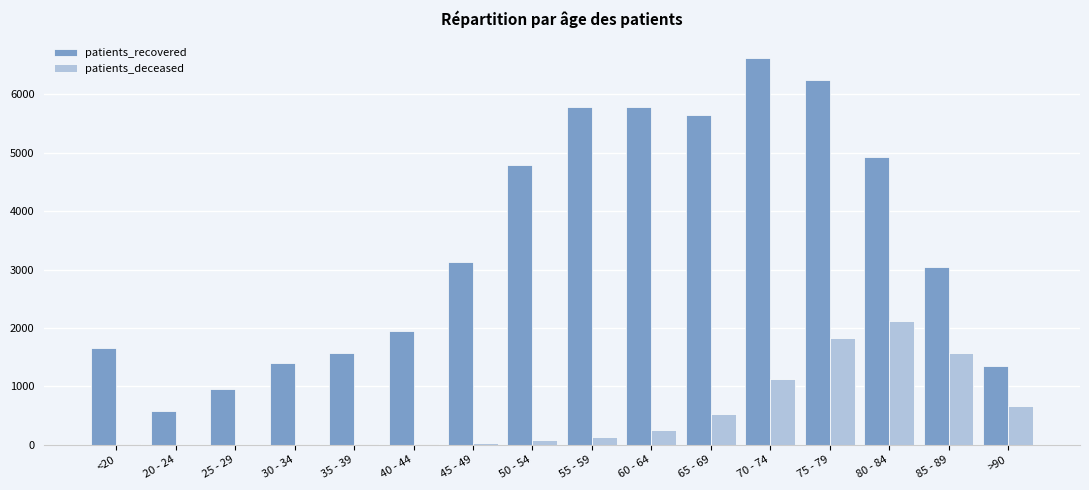

Which series has the largest range (max minus min)?

patients_recovered